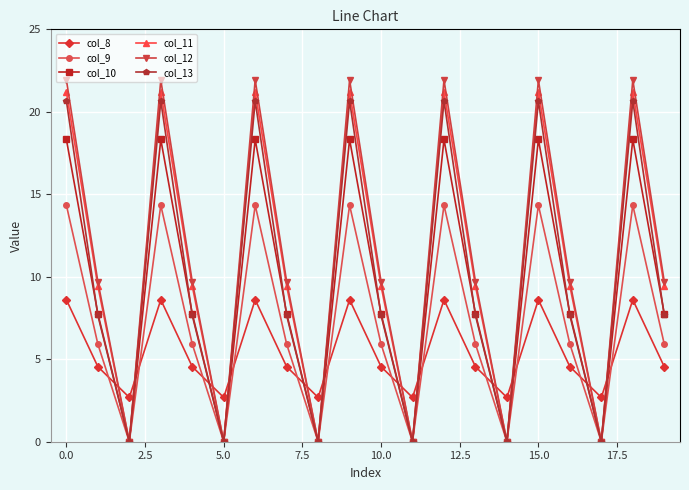

What is the difference between the maximum and minimum values in the col_9 series?

14.3